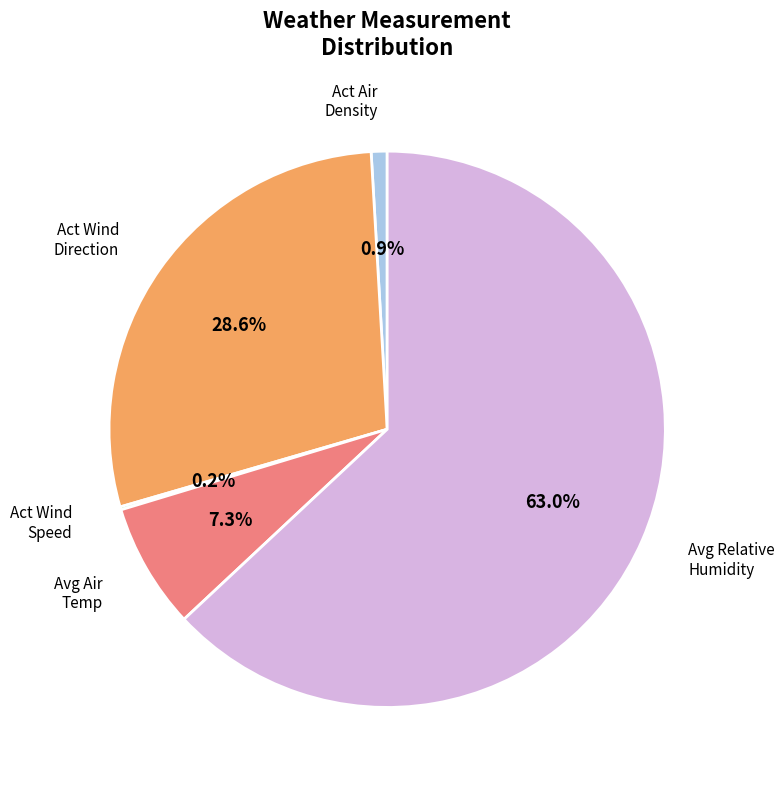

Is there a majority slice in this chart?

Yes